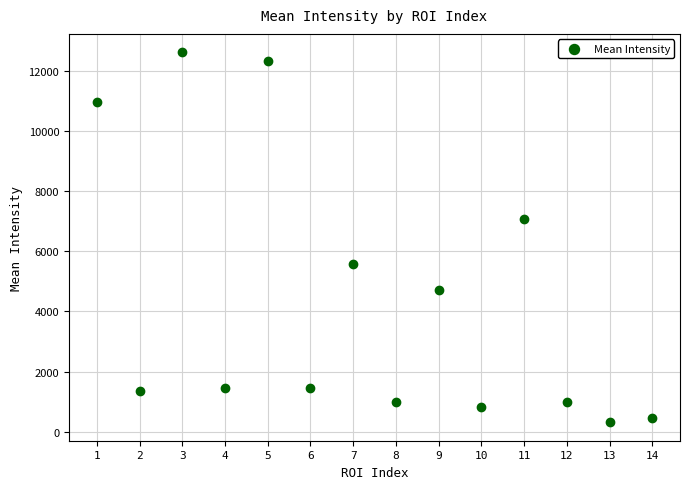

What Y value in the scatter plot is closest to 6468?

7080.7